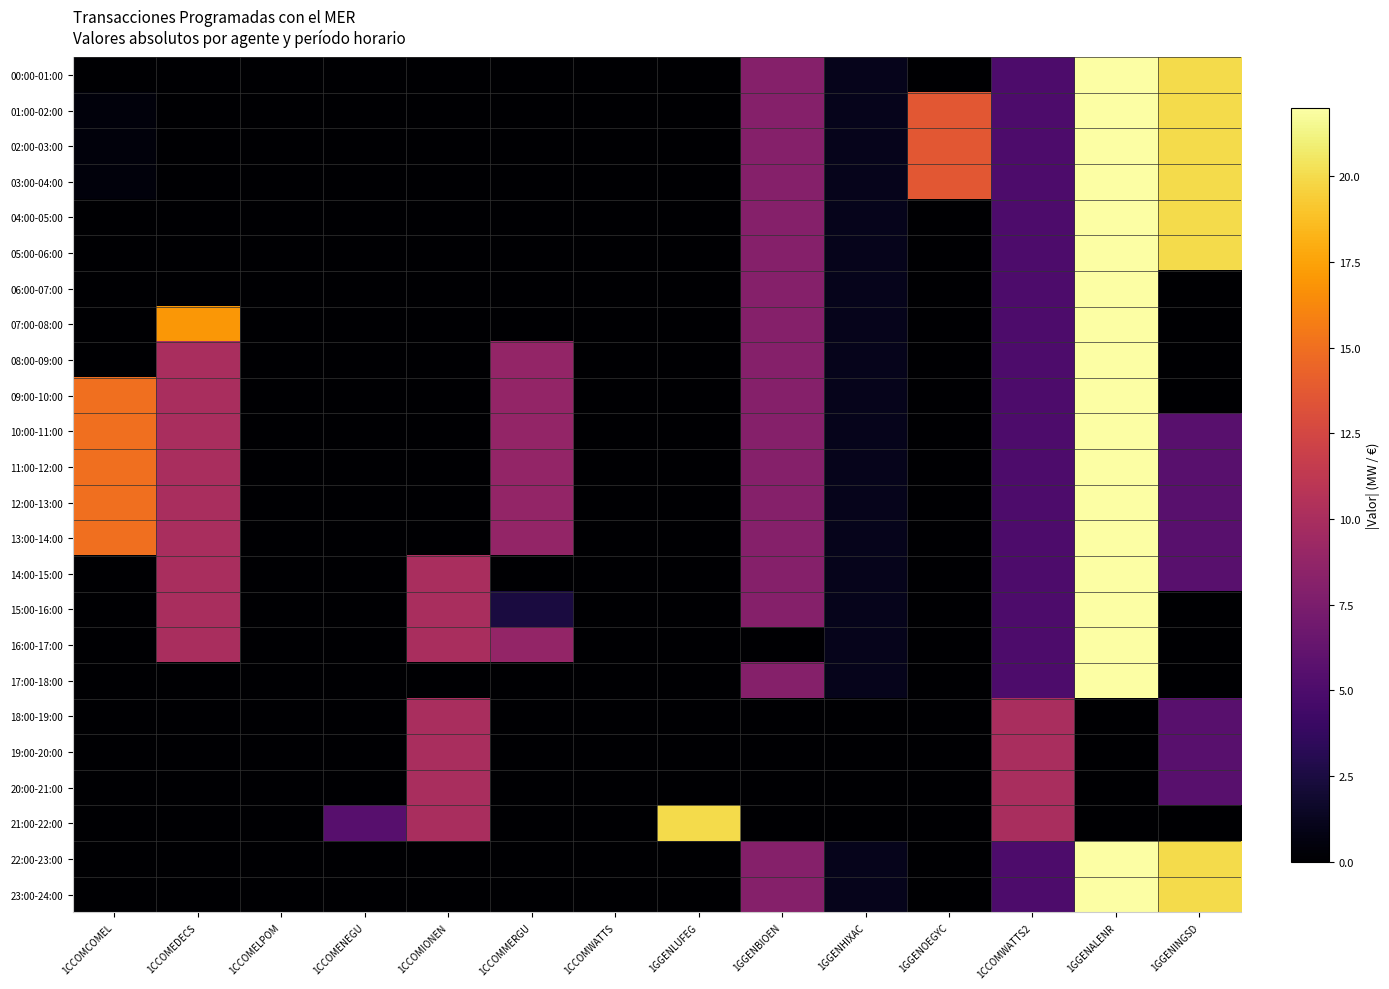

What is the maximum value shown in the chart?

22.0